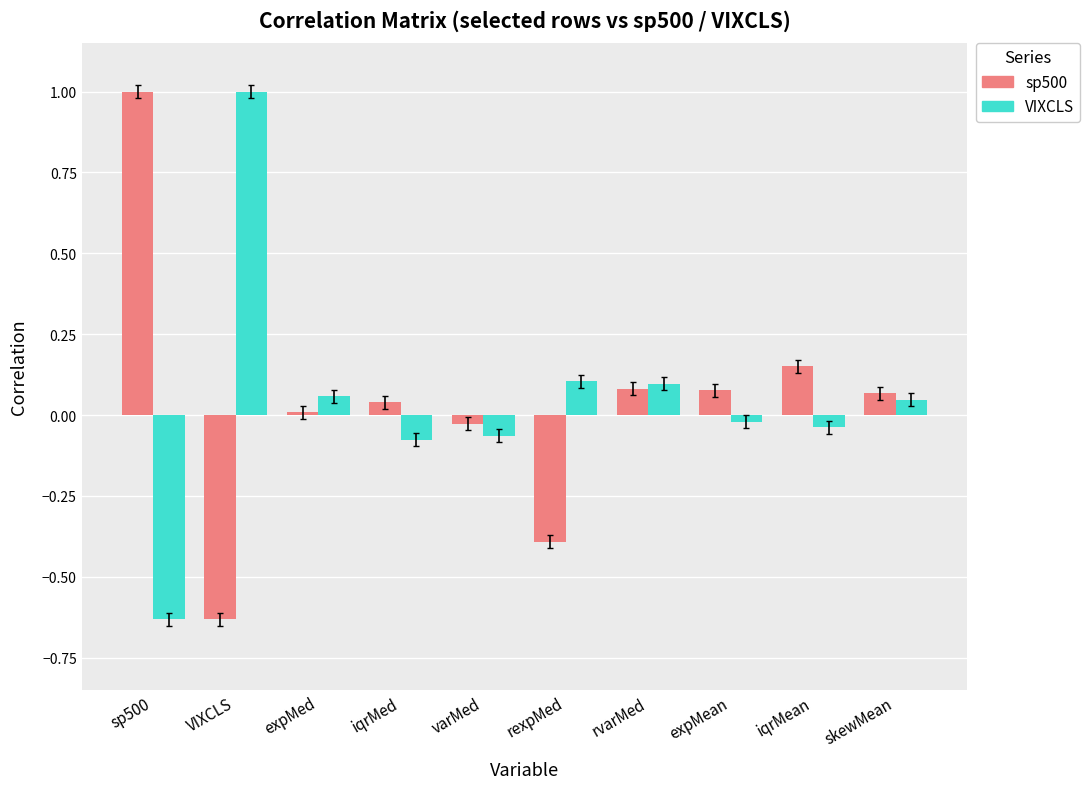

What is the difference between the highest and lowest values at rexpMed?

0.5